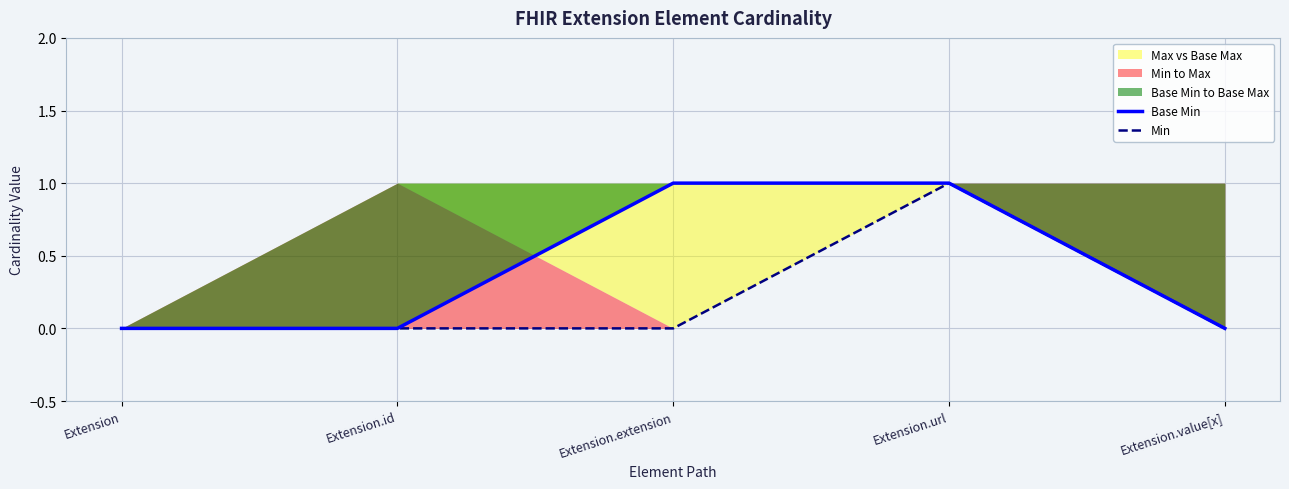

True or false: Min and Base Min cross at least once.

False